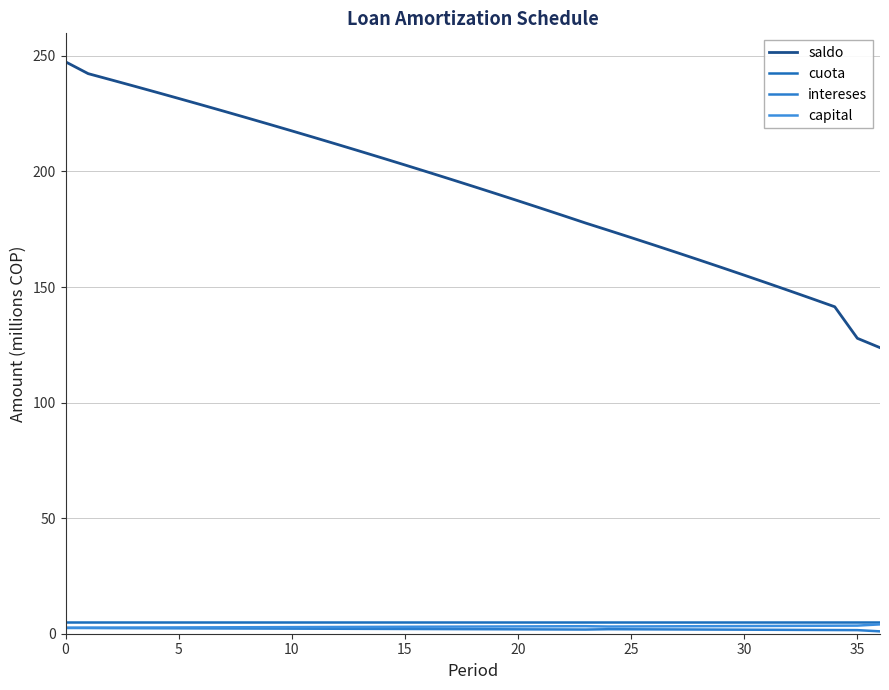

Does the chart have visible grid lines?

Yes